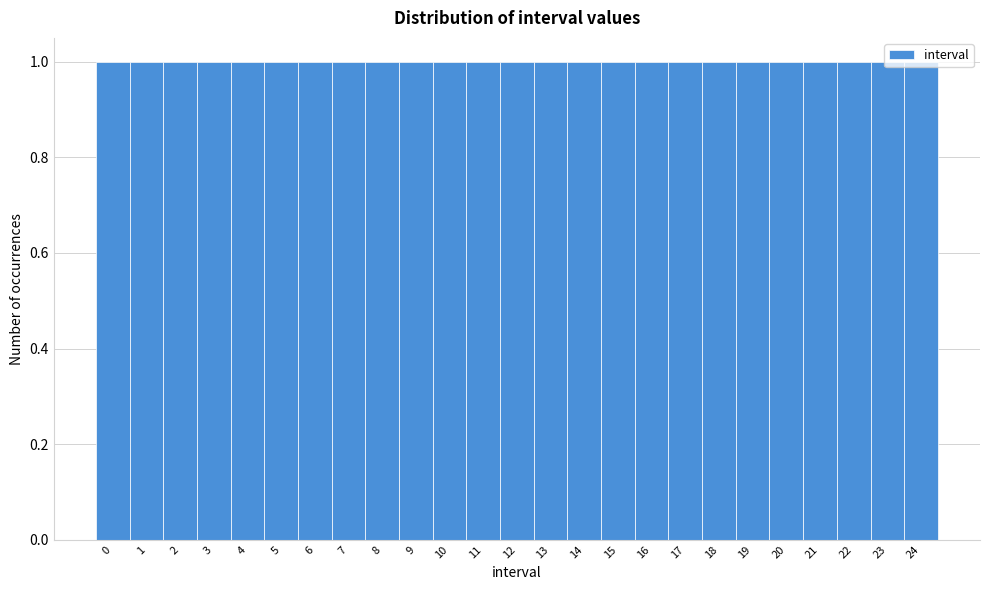

What is the height of the bar covering 9.5 to 10.5 on the x-axis? The values are not printed on the chart, so give them approximately, as read against the axis.

1